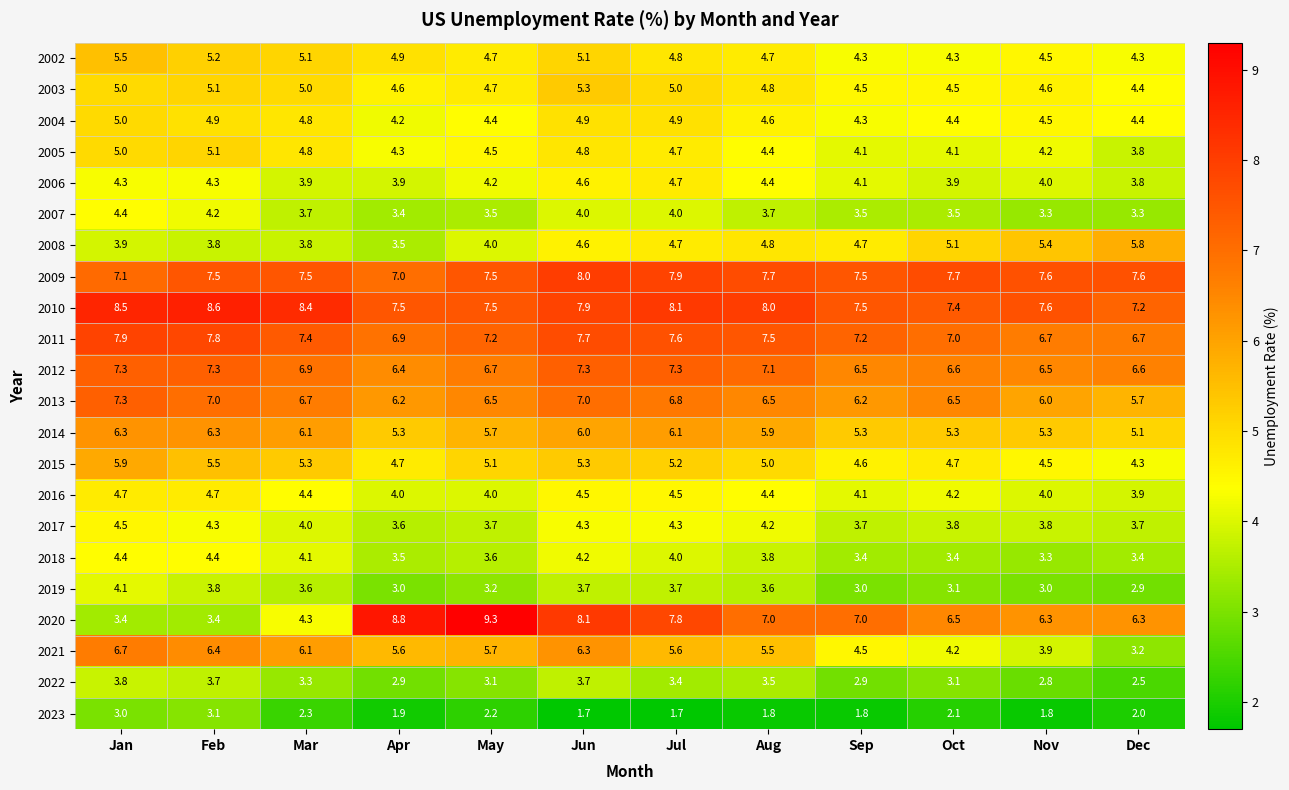

What is the total value across all series at Feb?

116.4